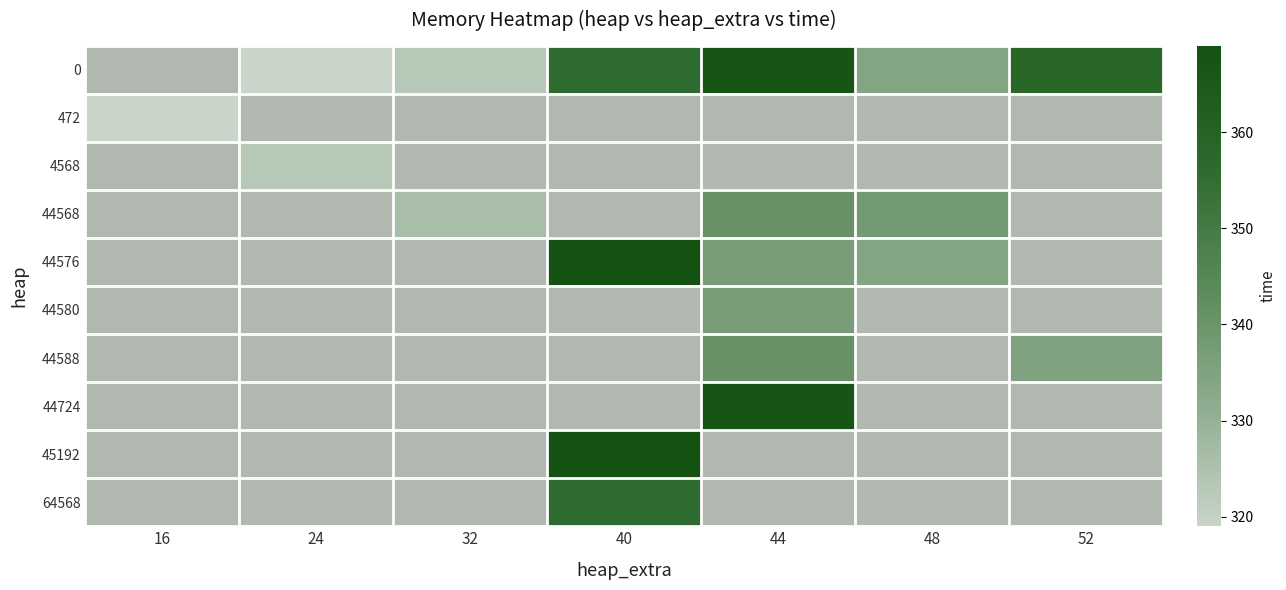

Where is 472 nearest to the value 319?

16